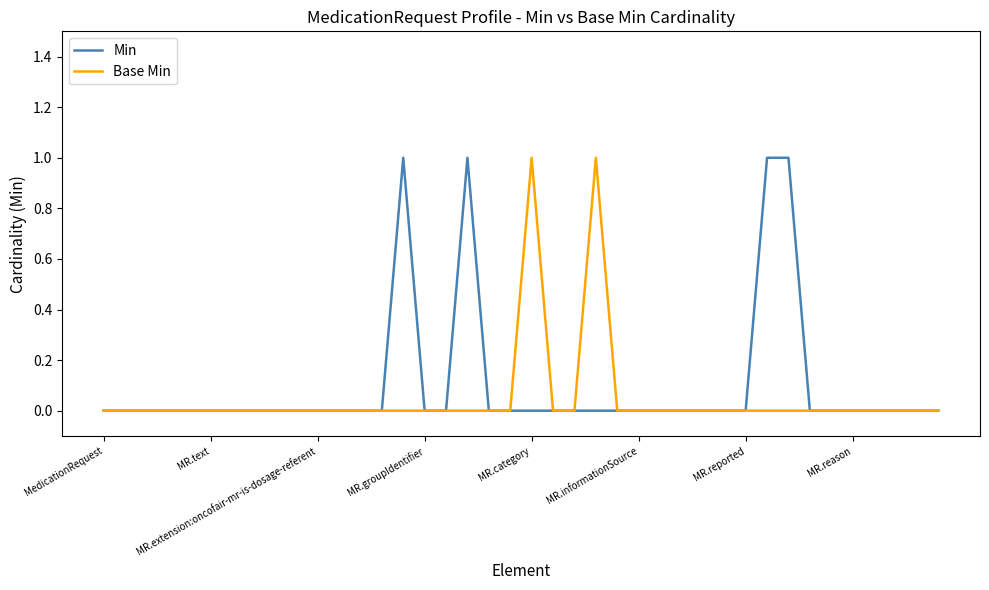

The value of Base Min at MR.reported is 0. True or false?

True